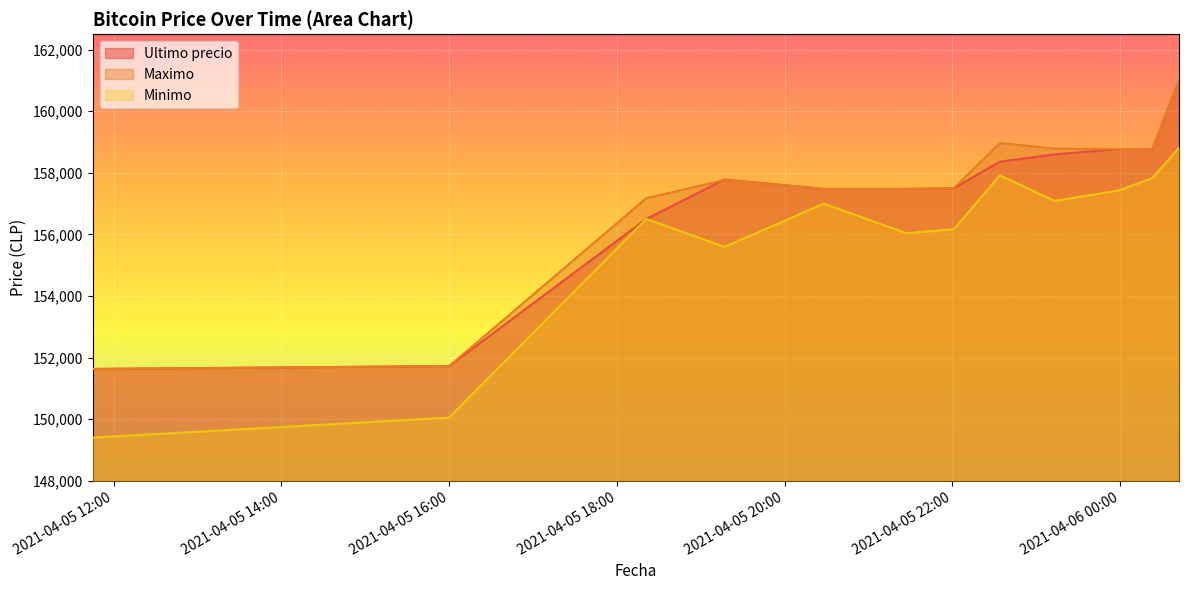

True or false: Minimo and Ultimo precio intersect in this chart.

False